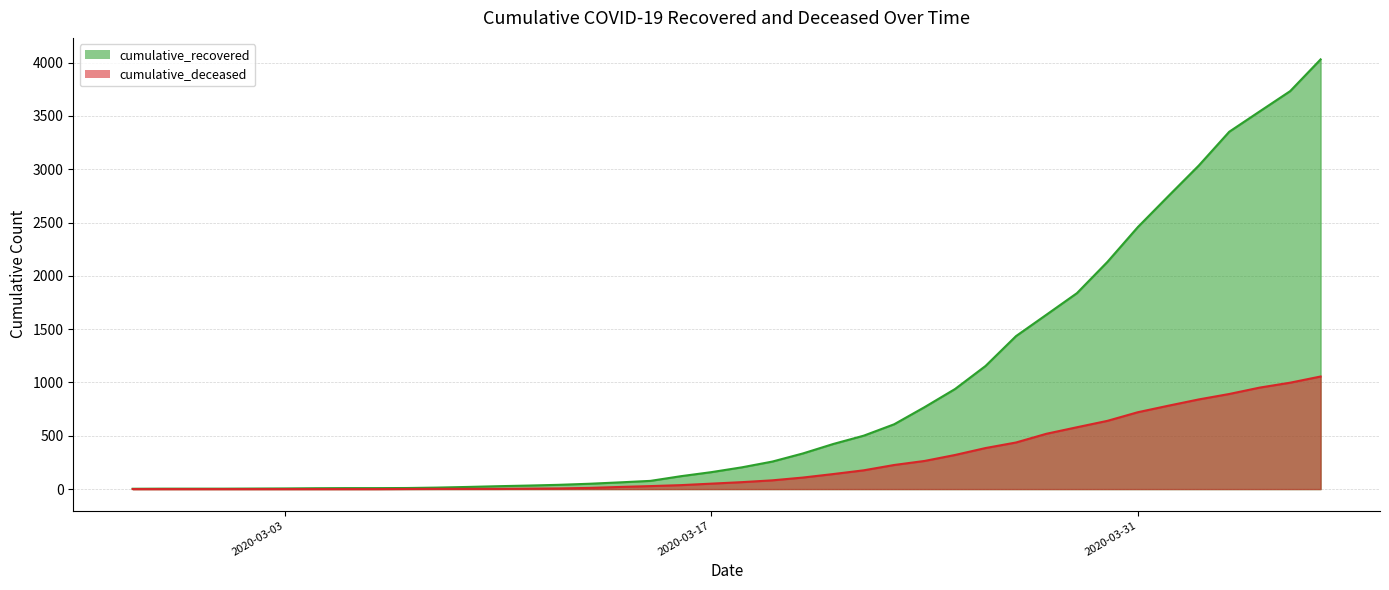

What is the average value of the cumulative_deceased series?

259